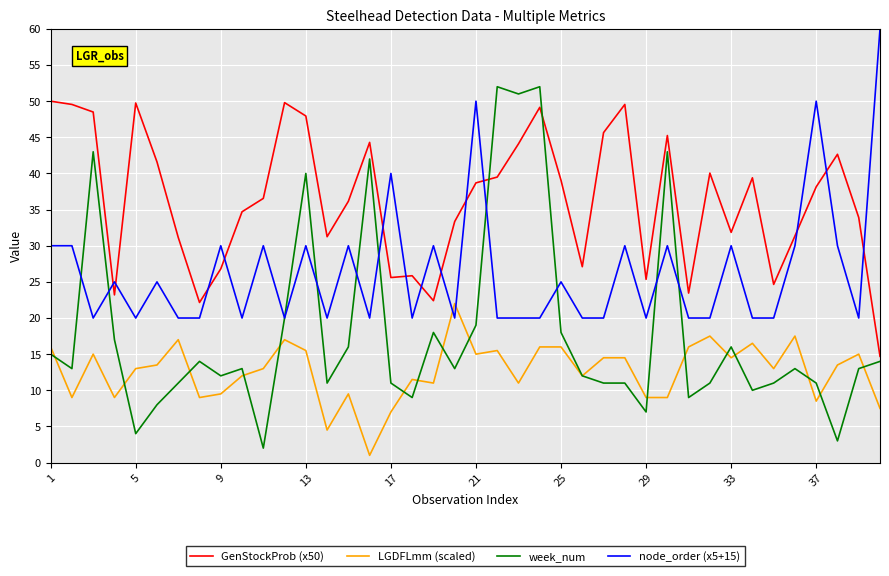

What is the maximum value shown in the chart?

60.0